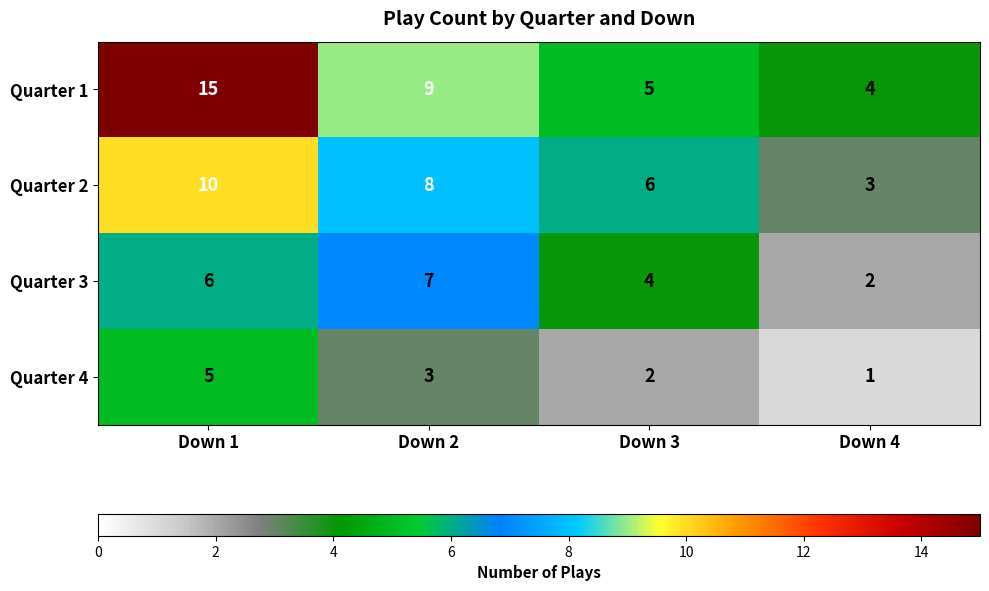

At how many categories does at least one series exceed 5?

3